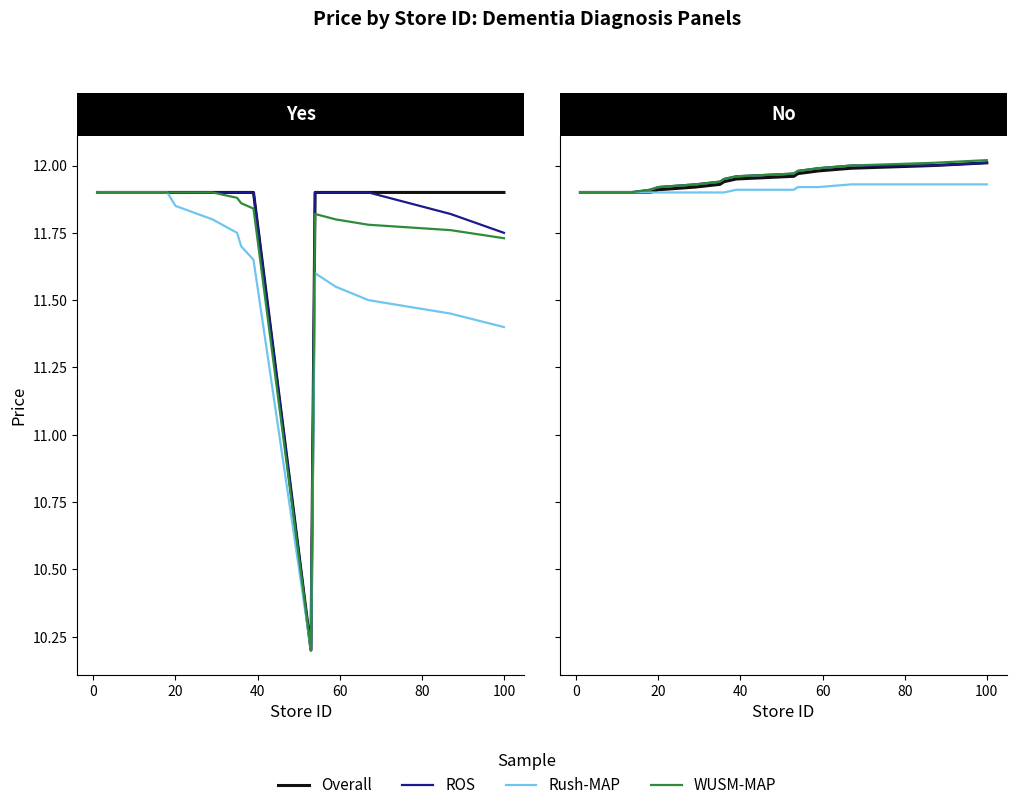

Which series has the widest spread of values?

WUSM-MAP